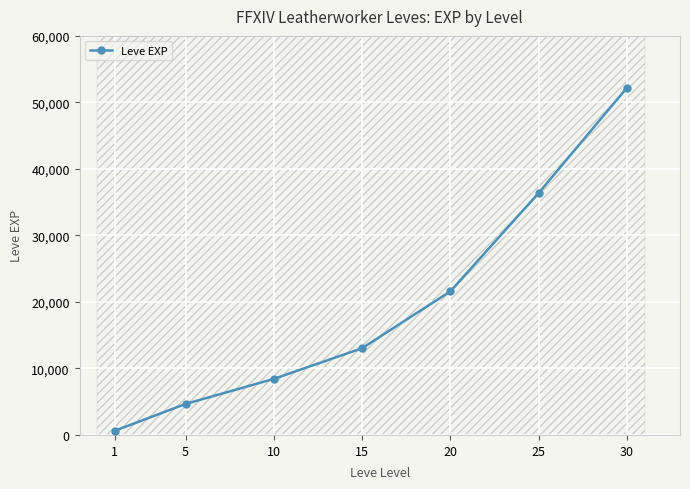

Reading right to left, extract all data points from this chart.

30=52220	25=36390	20=21600	15=13040	10=8430	5=4660	1=630